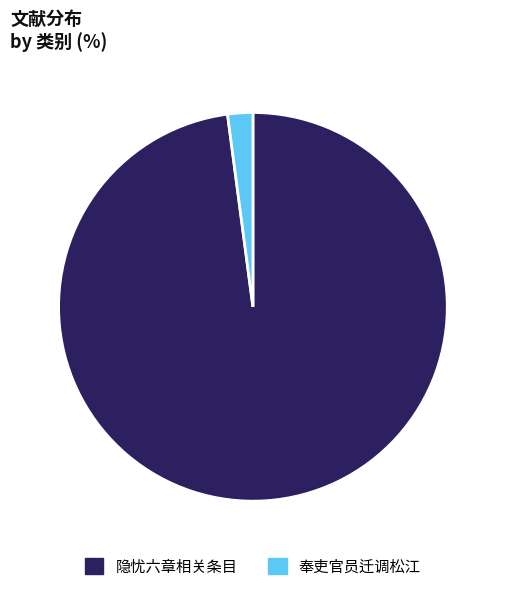

Does any single category account for the majority?

Yes